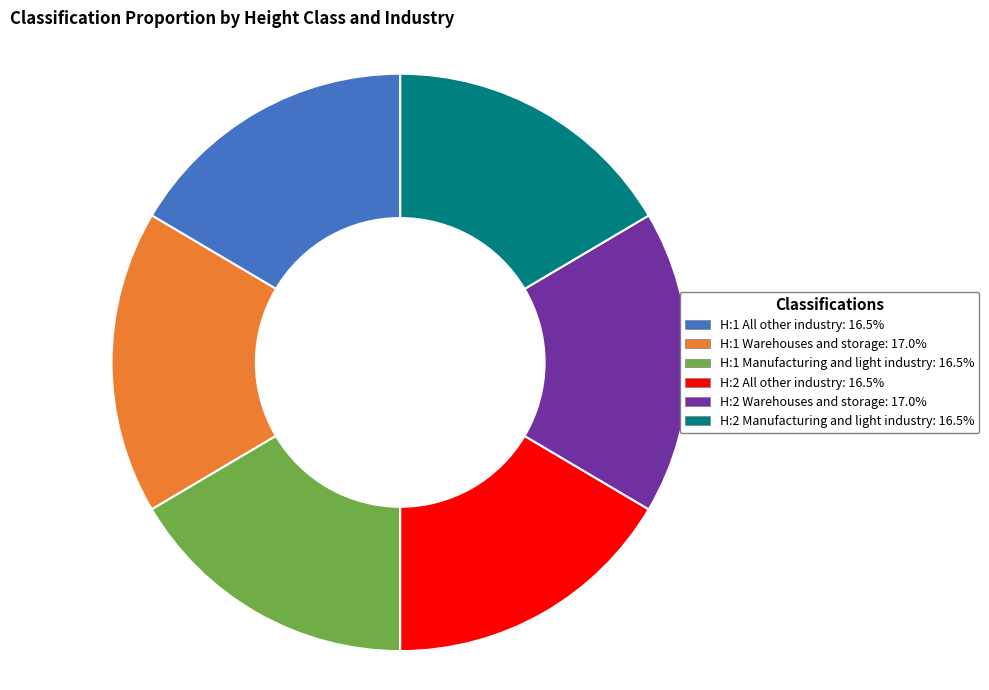

Combined, do H:2 Warehouses and storage and H:2 All other industry account for over 50%?

No